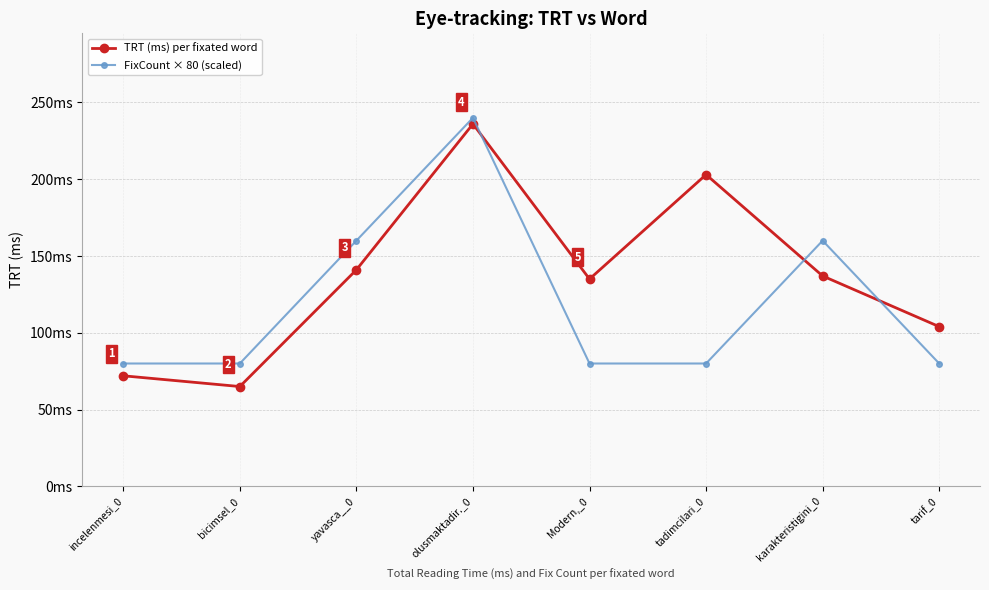

What is the label of the 1st point from the left?

incelenmesi_0